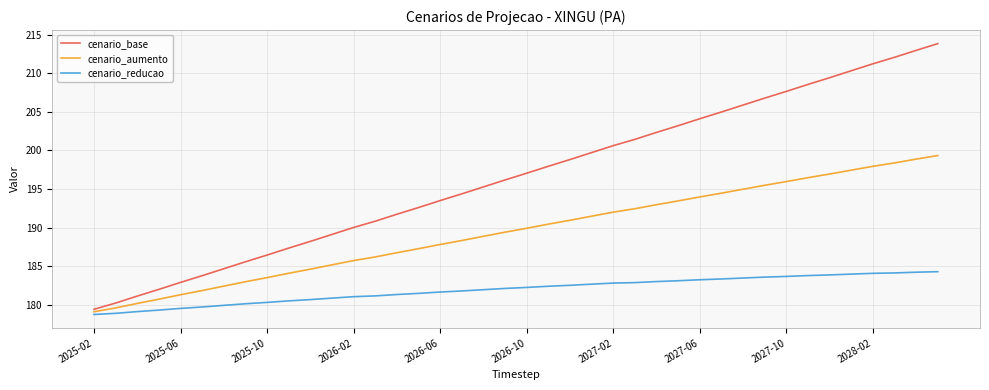

Which series has the widest spread of values?

cenario_base